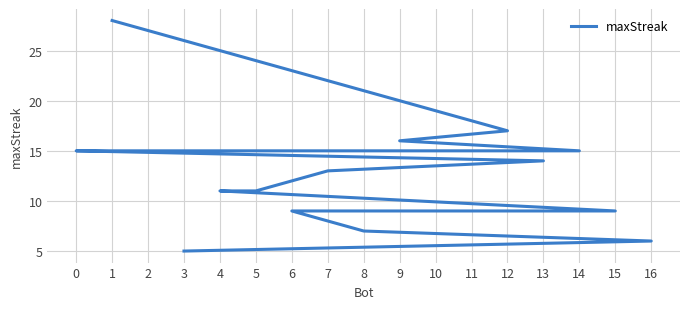

The chart shows a value of 3 at 2. True or false?

False